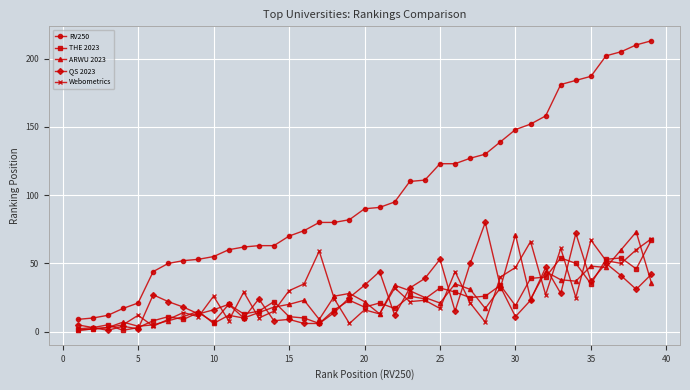

True or false: RV250 and ARWU 2023 cross at least once.

False